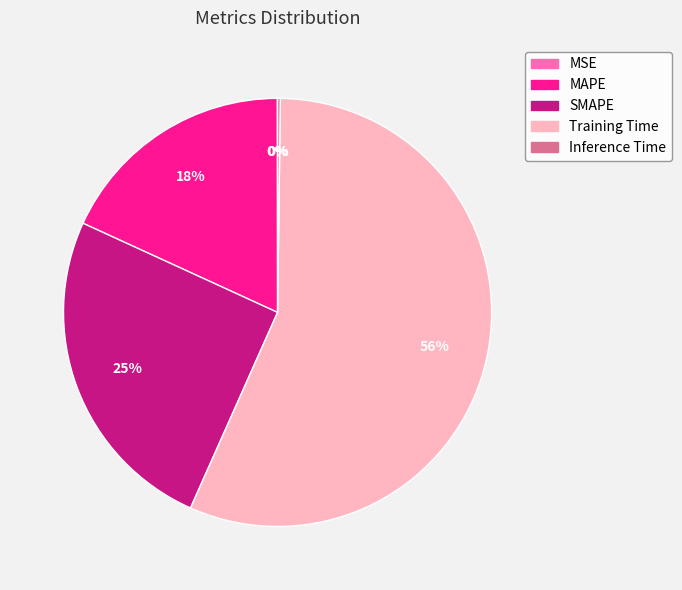

Does SMAPE account for over 50% of the chart?

No